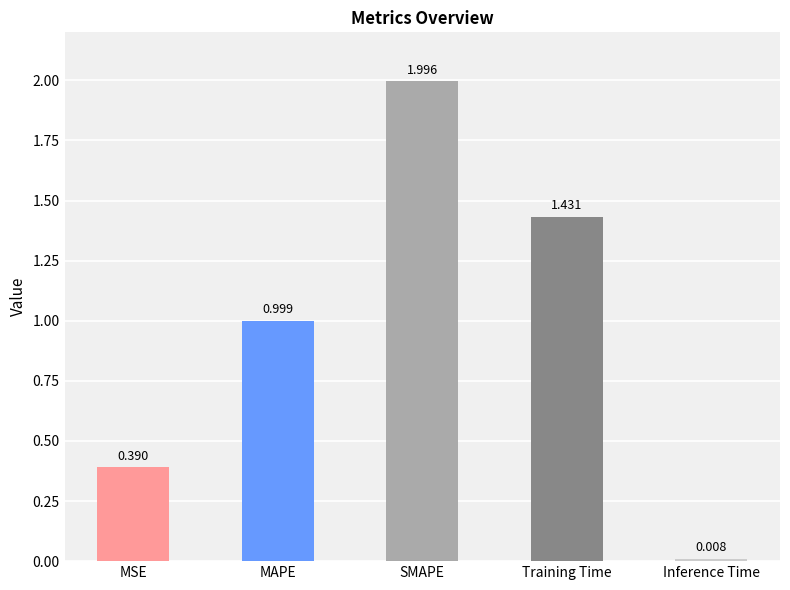

Which label corresponds to the smallest value in the chart?

Inference Time